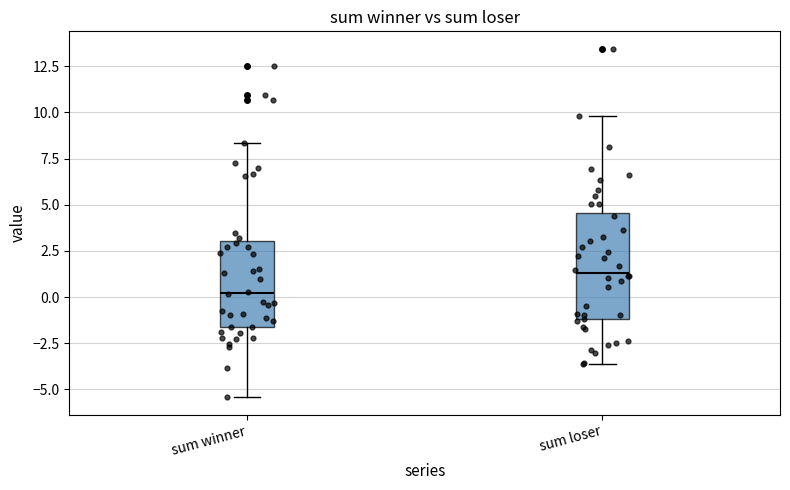

Where is the upper edge of the box for sum loser on the y-axis? The values are not printed on the chart, so give them approximately, as read against the axis.

4.5